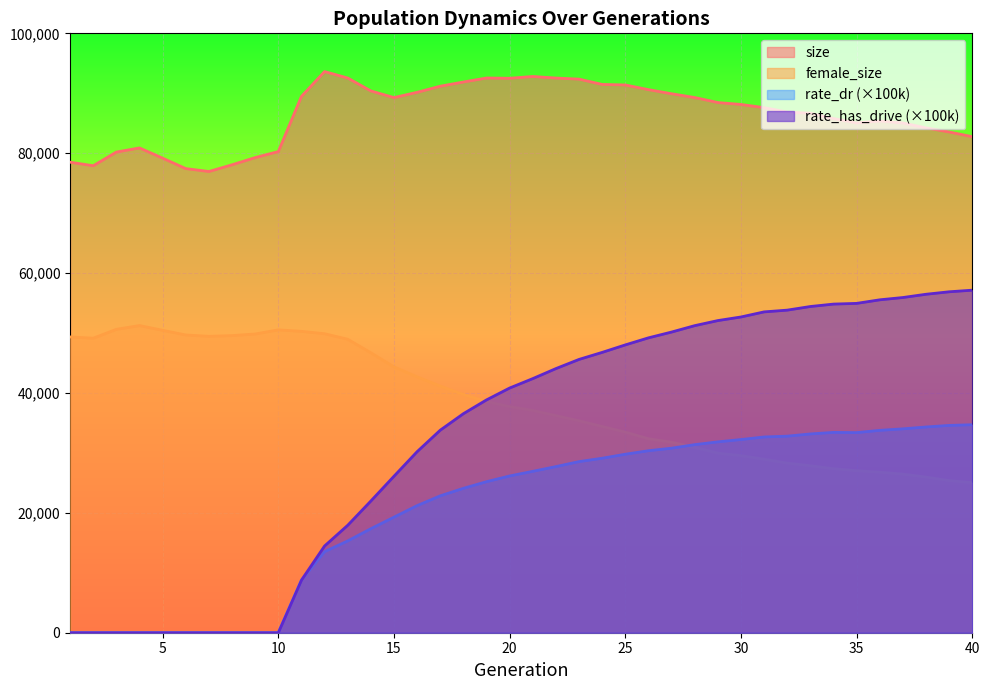

Which category has the highest value in the rate_has_drive series?

40